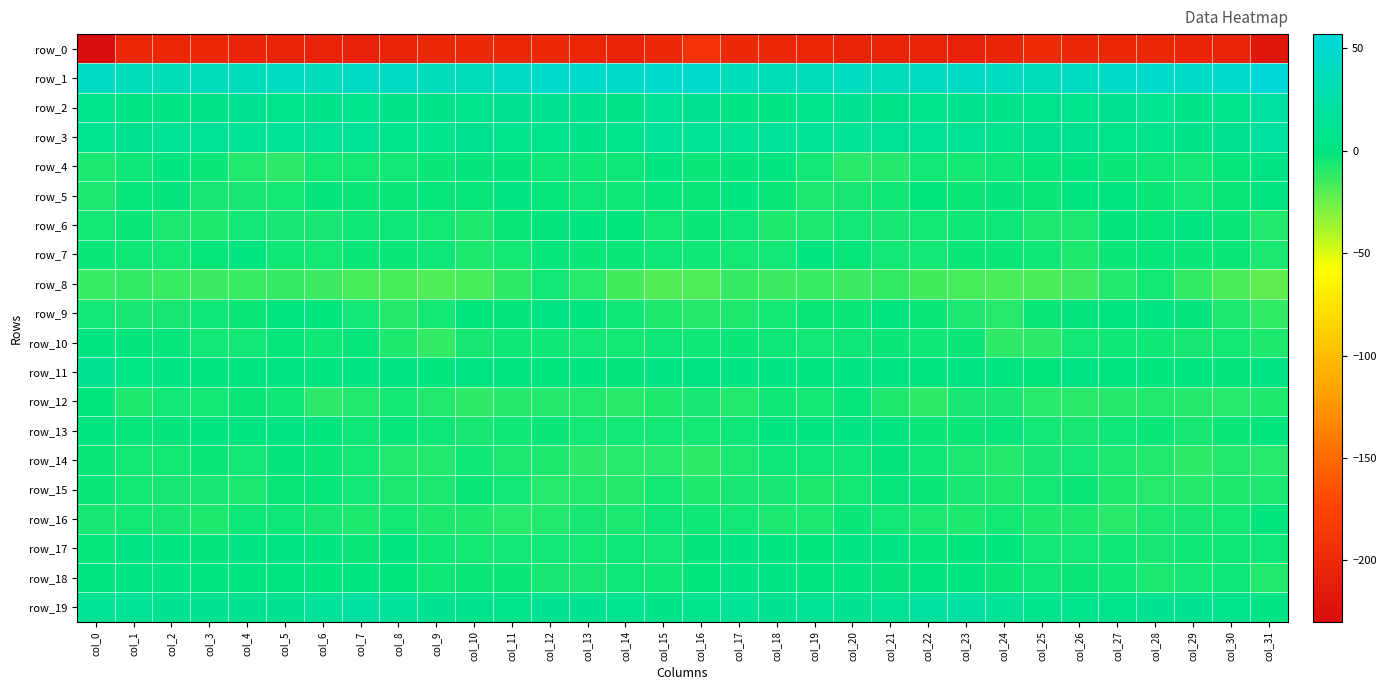

Reading right to left, list all the values displayed in this chart.

row_0: -219.1	-206.8	-205.1	-201.0	-201.0	-201.7	-199.6	-204.3	-208.2	-206.9	-205.7	-205.8	-203.2	-202.6	-199.9	-190.8	-200.5	-206.5	-203.4	-200.6	-201.7	-200.7	-200.9	-205.9	-208.3	-206.1	-205.8	-205.3	-202.5	-202.2	-201.4	-230.7
row_1: 56.7	48.4	47.0	48.7	44.8	39.5	38.7	40.8	42.7	39.6	38.9	39.7	38.0	35.7	37.2	47.8	48.9	46.8	48.1	47.7	42.6	38.7	38.6	42.5	42.0	38.4	39.9	38.7	37.6	35.0	38.4	42.2
row_2: 22.0	9.7	6.5	10.4	11.9	9.1	8.5	6.2	8.1	8.4	6.7	10.8	8.8	3.1	2.4	11.8	14.8	6.7	8.0	11.2	11.1	8.8	7.4	6.1	9.6	6.6	8.4	10.7	6.6	2.1	3.3	8.9
row_3: 19.0	11.0	7.3	8.5	8.8	10.9	10.6	9.2	12.5	15.3	15.1	13.1	14.4	15.9	12.6	14.4	15.9	8.5	7.3	9.0	9.4	11.5	9.7	9.7	14.2	15.1	14.5	13.0	15.2	15.3	10.7	10.2
row_4: 2.2	-2.2	-4.9	-3.9	-3.2	-1.0	-2.2	-3.8	-5.7	-4.9	-8.9	-10.3	-5.2	-0.5	-1.8	-2.7	-0.5	-3.9	-4.6	-4.0	-1.7	-1.5	-2.5	-5.0	-5.4	-5.8	-10.5	-8.5	-3.3	0.0	-3.8	-6.4
row_5: -0.1	-3.1	-4.9	-3.1	0.7	-0.2	-3.1	-1.6	-3.4	-1.2	-4.2	-5.9	-6.3	-3.4	-0.6	-3.4	-2.0	-4.6	-3.9	-2.4	1.6	-1.9	-2.3	-2.5	-2.7	-1.8	-5.4	-5.9	-6.0	-1.6	-2.1	-6.8
row_6: -8.4	-3.1	0.6	-2.1	-1.4	-6.6	-6.4	-4.0	-4.4	-5.6	-6.2	-5.2	-6.7	-7.8	-3.7	-3.3	-5.8	-1.1	-0.1	-1.8	-3.0	-7.4	-5.3	-4.0	-4.5	-6.3	-5.9	-5.1	-7.7	-6.8	-3.2	-5.3
row_7: -6.8	-3.0	-2.7	-2.2	-3.5	-8.0	-4.2	-3.3	-2.8	-4.9	-5.0	-1.9	-0.4	-4.8	-5.6	-4.3	-4.1	-3.0	-2.5	-1.9	-5.7	-7.1	-3.6	-3.2	-3.1	-5.6	-4.4	-0.1	-2.0	-5.7	-4.5	-2.4
row_8: -21.9	-17.2	-12.0	-5.7	-8.1	-15.1	-17.4	-17.2	-17.0	-15.4	-12.4	-13.8	-13.2	-14.1	-13.0	-17.6	-18.9	-15.4	-9.5	-4.8	-11.3	-16.2	-18.1	-16.4	-16.9	-14.0	-13.0	-13.4	-13.7	-13.5	-12.2	-13.5
row_9: -11.7	-6.5	-1.5	2.8	0.1	-1.7	-2.8	-9.2	-6.8	-2.5	0.5	-2.5	-3.1	-5.5	-7.1	-8.9	-7.8	-4.6	0.8	2.7	-1.7	-1.1	-5.6	-9.1	-5.1	-1.0	-0.3	-3.1	-3.7	-6.0	-6.0	-4.9
row_10: -7.9	-5.5	-5.8	-4.2	-4.5	-4.8	-10.7	-11.3	-2.7	-4.1	-2.6	-3.6	-5.1	-3.6	-2.5	-4.4	-3.8	-5.5	-5.2	-4.2	-4.6	-6.2	-12.4	-8.0	-2.3	-4.4	-1.9	-4.8	-4.9	-2.2	-1.4	1.1
row_11: 2.0	-1.6	-0.2	-0.8	0.1	2.7	-1.0	1.1	4.6	0.5	2.5	1.9	-0.3	2.3	3.0	4.6	2.6	-1.4	-0.0	-0.8	1.3	1.7	-1.2	3.1	3.1	0.5	3.2	0.6	0.3	3.3	5.4	11.1
row_12: -7.1	-9.7	-9.1	-8.4	-8.7	-10.1	-9.7	-6.0	-6.2	-10.9	-7.0	-2.1	-5.4	-4.1	-8.5	-5.8	-6.9	-9.8	-8.2	-8.7	-9.0	-10.8	-8.1	-5.4	-8.3	-10.5	-4.4	-3.0	-5.3	-4.9	-7.4	-0.8
row_13: -1.2	-3.2	-6.1	-2.7	-3.6	-5.8	-5.0	-2.1	-3.1	-2.7	1.5	1.9	0.5	0.6	-3.9	-5.8	-5.0	-4.8	-4.9	-2.5	-4.5	-6.1	-3.8	-2.1	-3.6	-1.1	2.1	1.1	1.1	-1.4	-2.4	-0.4
row_14: -9.3	-8.3	-11.1	-8.0	-6.8	-4.8	-6.3	-8.8	-6.8	-4.4	-1.6	-4.0	-3.9	-4.1	-6.9	-11.1	-9.4	-9.3	-10.8	-7.0	-6.3	-4.3	-8.0	-8.4	-5.6	-3.4	-1.7	-5.2	-2.9	-5.7	-5.5	-3.1
row_15: -6.6	-7.6	-8.7	-9.2	-7.6	-2.6	-5.4	-7.2	-5.9	-2.9	-2.3	-5.4	-7.0	-6.1	-5.9	-7.4	-5.5	-8.8	-8.6	-9.4	-4.9	-2.8	-6.8	-6.8	-4.9	-2.1	-3.4	-6.7	-6.1	-6.3	-5.6	-3.1
row_16: -1.0	-5.7	-6.1	-6.9	-9.8	-8.0	-7.9	-5.8	-6.9	-6.8	-4.9	-2.5	-6.6	-6.7	-4.9	-4.4	-3.9	-6.8	-6.1	-8.3	-9.3	-7.7	-7.6	-5.4	-7.6	-6.0	-3.7	-3.6	-7.1	-5.8	-5.7	-5.8
row_17: -3.8	-4.2	-4.4	-6.0	-4.4	-5.2	-5.0	-1.1	-1.0	-1.9	2.5	3.0	-1.1	-0.7	3.0	-1.8	-4.7	-3.9	-5.7	-5.2	-4.7	-5.5	-4.2	0.3	-2.6	0.1	3.4	1.7	-1.8	1.2	1.7	-2.4
row_18: -8.4	-3.6	-4.7	-6.7	-4.4	-2.7	-4.1	-2.9	1.4	0.1	-1.8	1.2	0.3	2.2	4.6	-0.8	-4.5	-3.6	-5.8	-6.2	-3.3	-3.5	-4.2	-0.9	1.4	-1.0	-0.4	0.9	0.1	4.0	3.2	0.4
row_19: 3.6	9.0	10.7	11.5	8.9	8.5	9.7	14.7	21.9	19.1	13.3	11.9	12.2	10.5	13.5	9.9	6.5	10.2	11.0	10.6	8.4	8.2	11.3	17.9	21.9	16.9	12.1	12.0	11.1	12.0	13.6	12.8